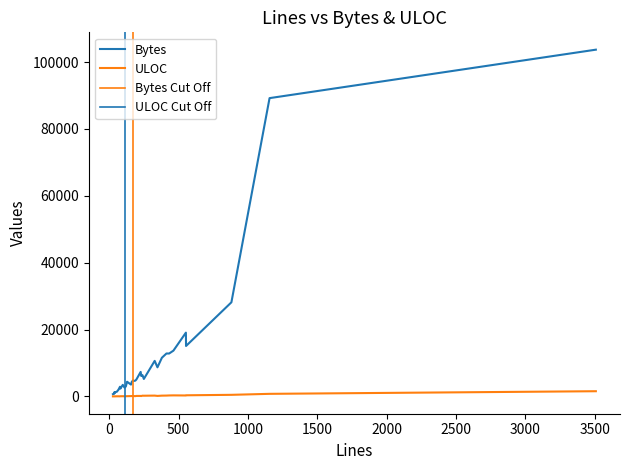

List the labels in order of Bytes value, smallest first.

27, 34, 38, 37, 43, 41, 55, 67, 81, 111, 78, 120, 98, 157, 163, 129, 174, 188, 172, 196, 250, 231, 240, 227, 348, 328, 380, 432, 413, 463, 554, 553, 881, 1156, 3508